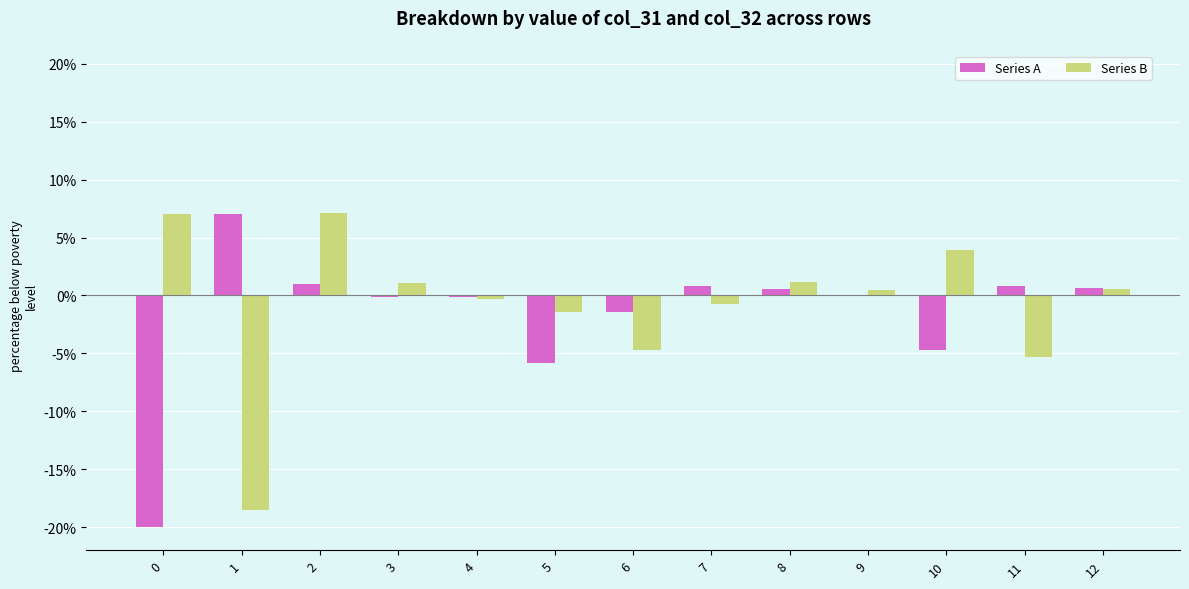

Is the value of Series A at 10 greater than the value of Series B at 8?

No